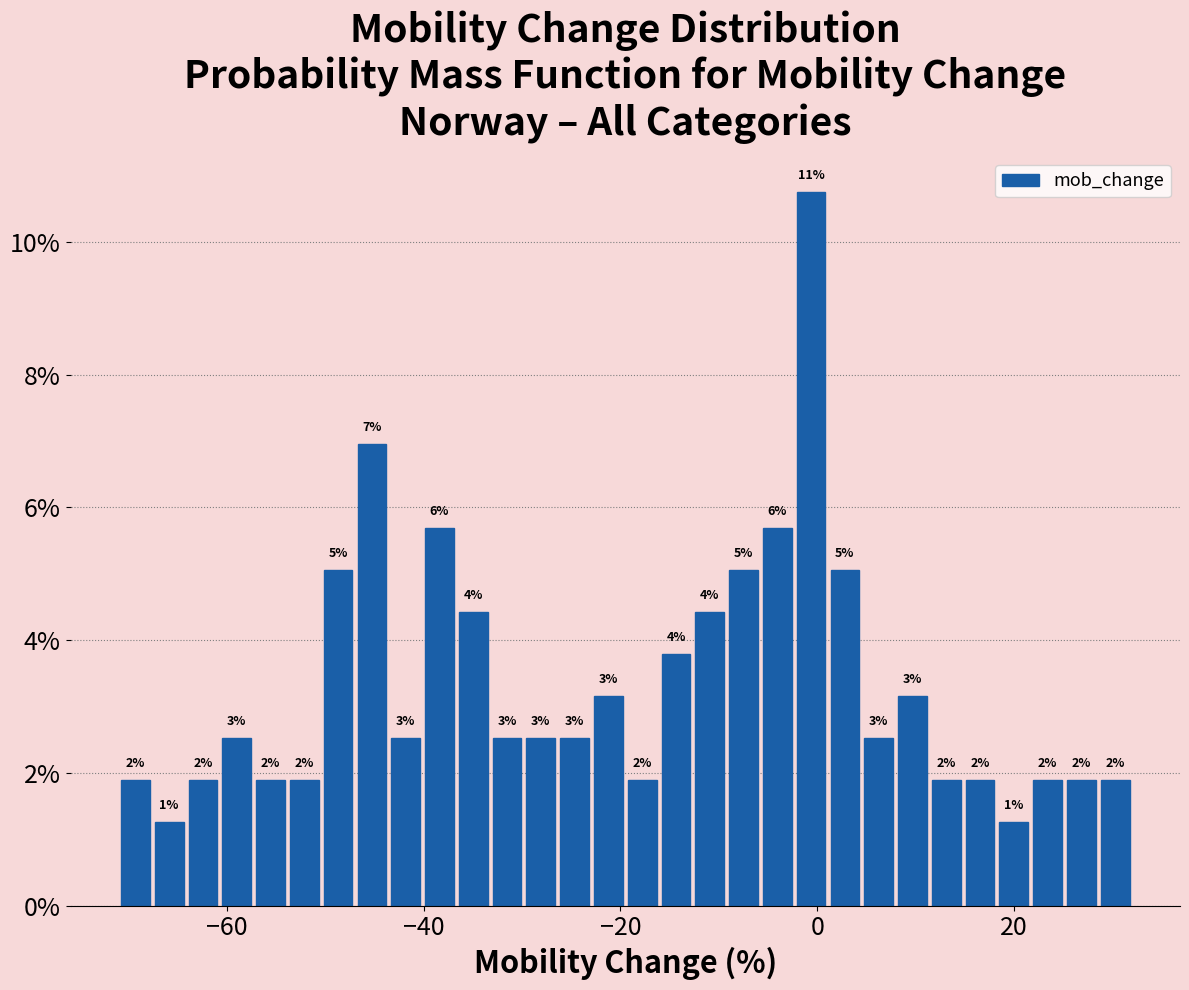

Around what value on the x-axis is the tallest bar? Give the approximate position of its centre, as read against the axis.

0